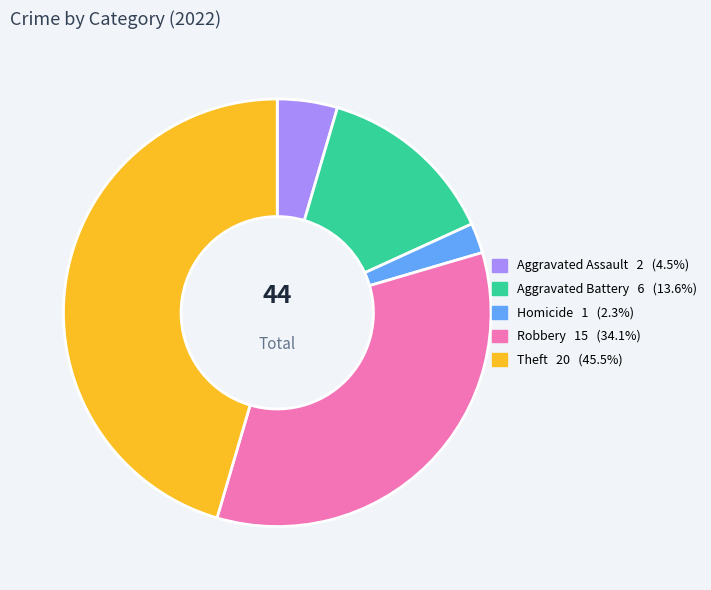

Is there any slice that represents more than half of the pie?

No